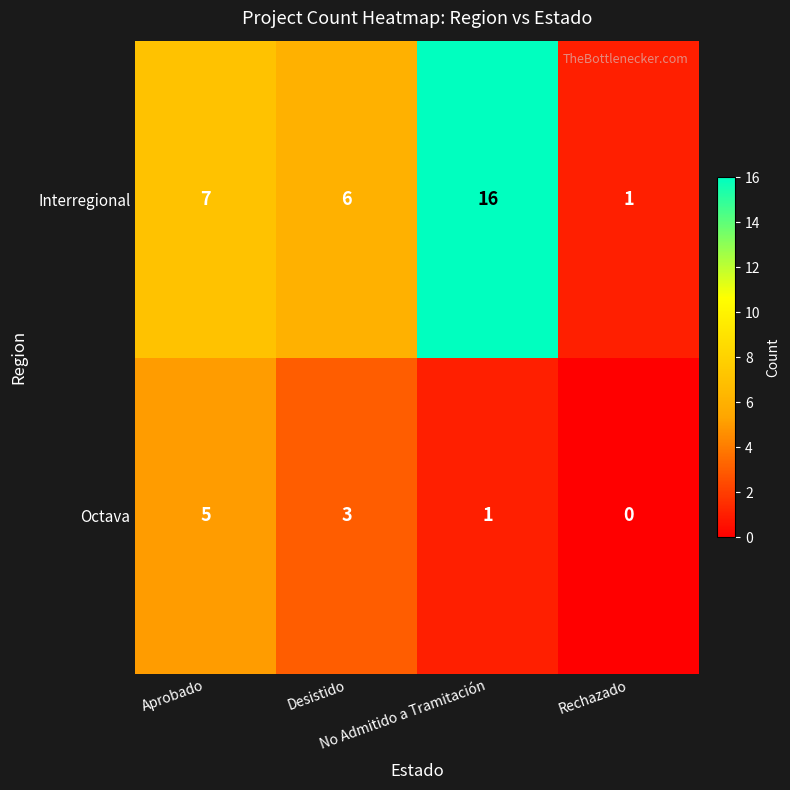

At how many categories does at least one series exceed 11?

1